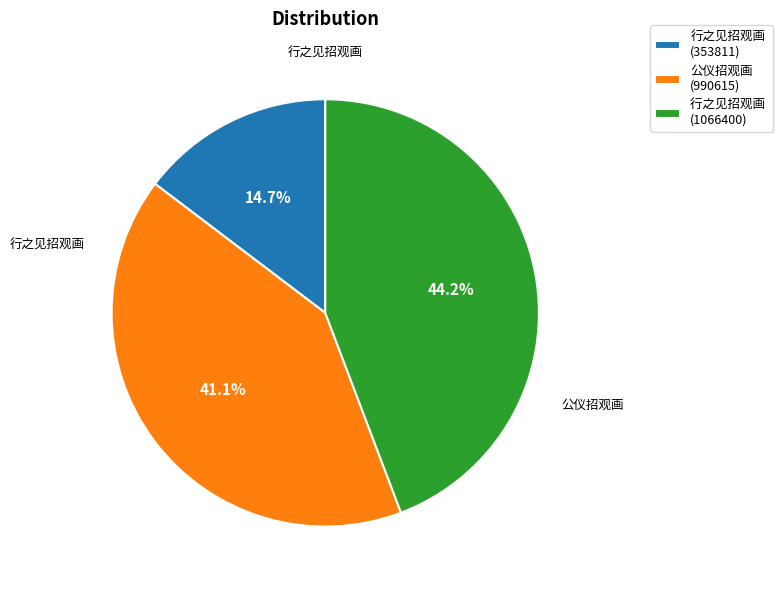

Which has a higher value, 公仪招观画 (990615) or 行之见招观画 (1066400)?

行之见招观画 (1066400)